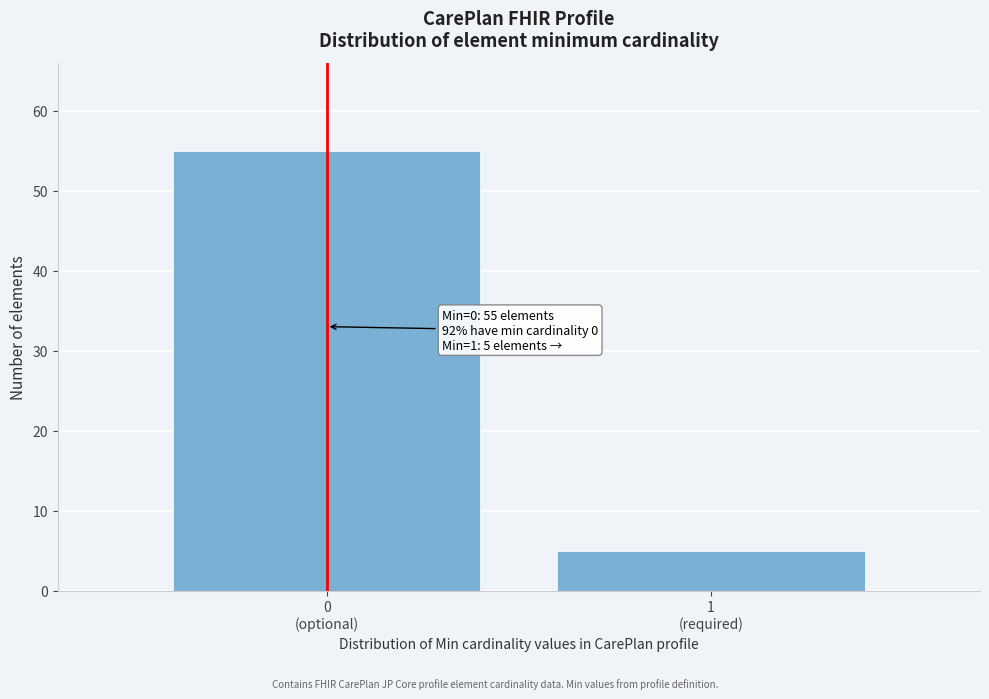

Reading left to right, extract all data points from this chart.

55	5